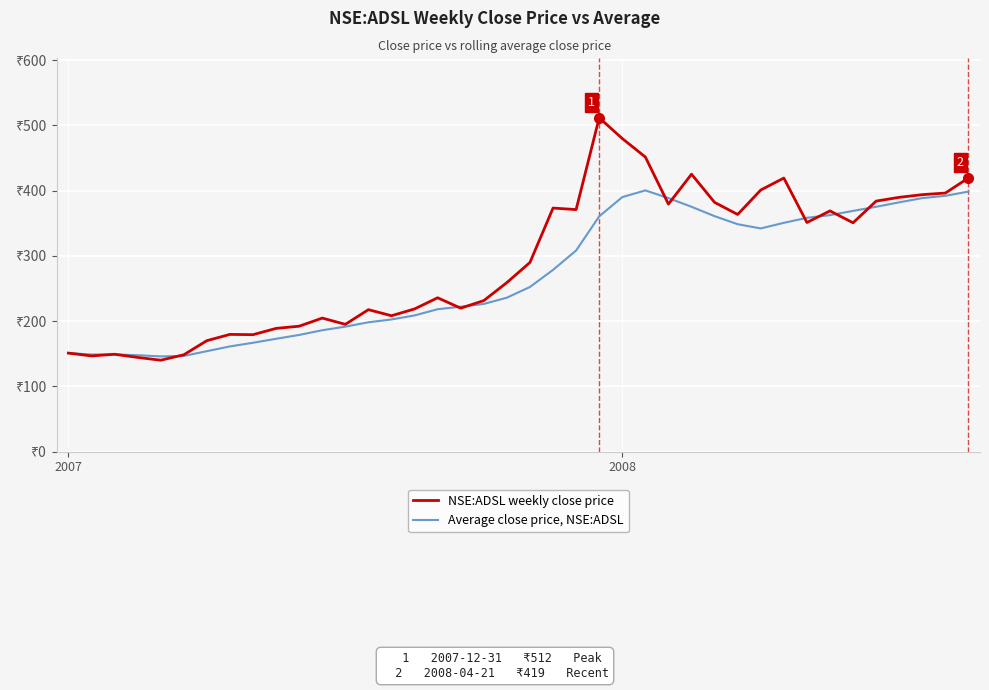

What is the maximum value shown in the chart?

511.6